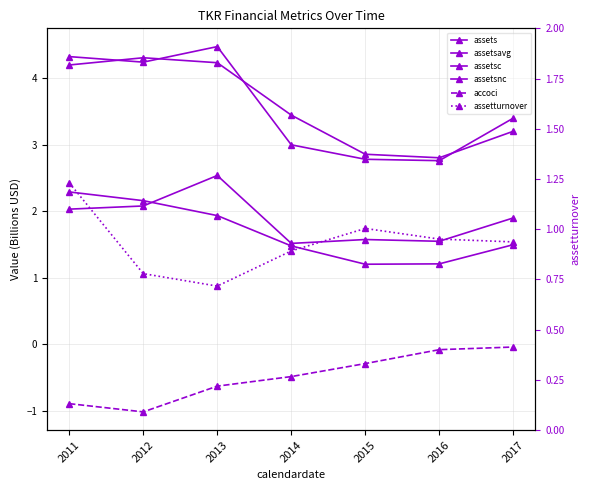

What is the smallest value displayed?

-1.0